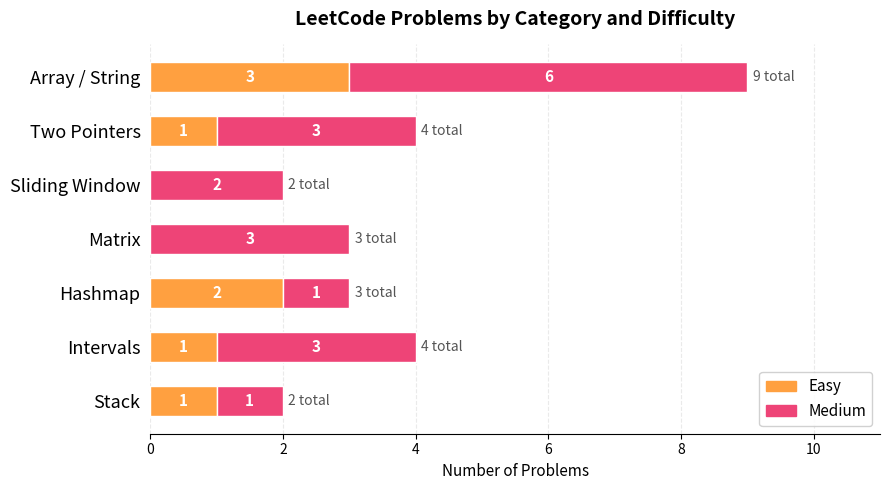

At which category is the sum across all series the highest?

Array / String